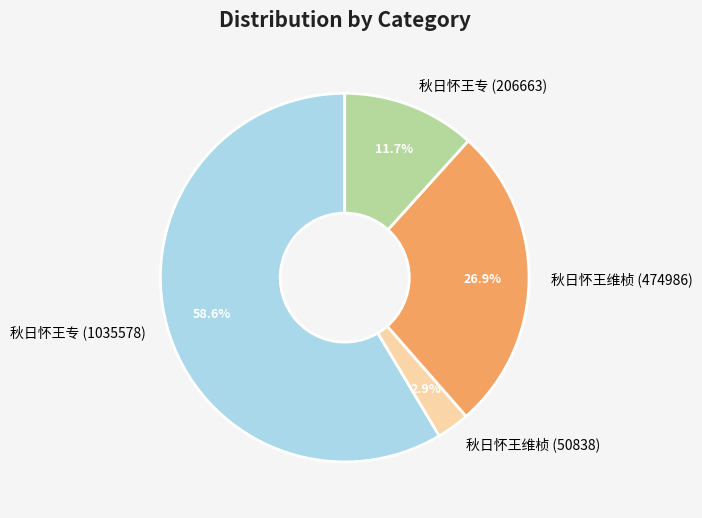

Count the number of slices in the pie.

4